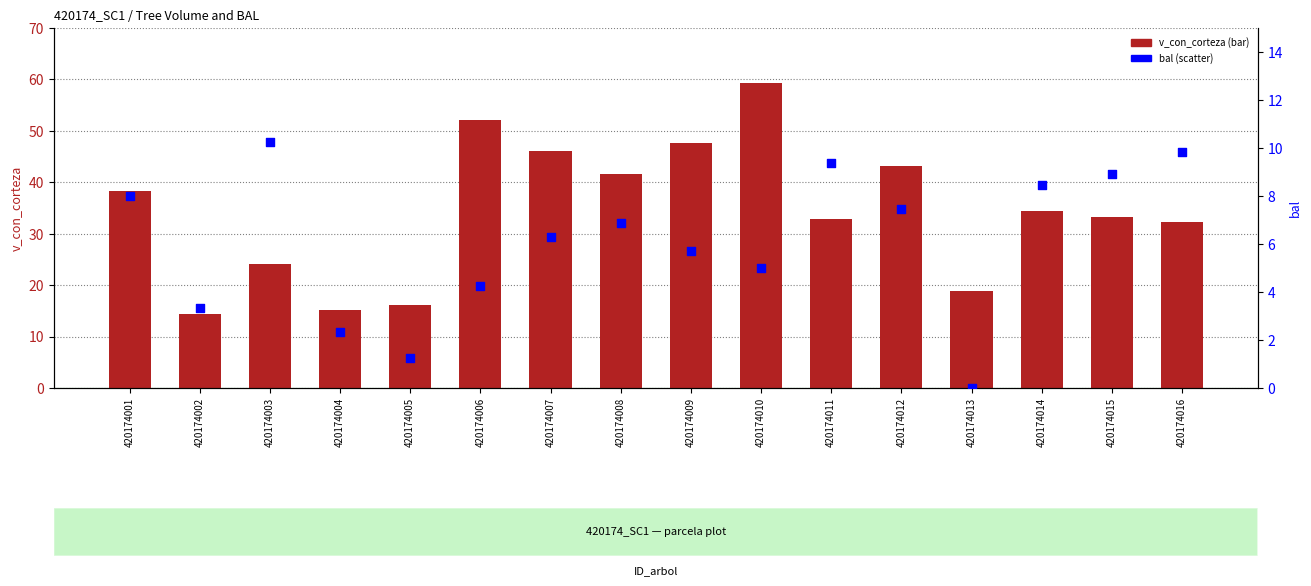

What are all the series names shown in the legend?

v_con_corteza, bal